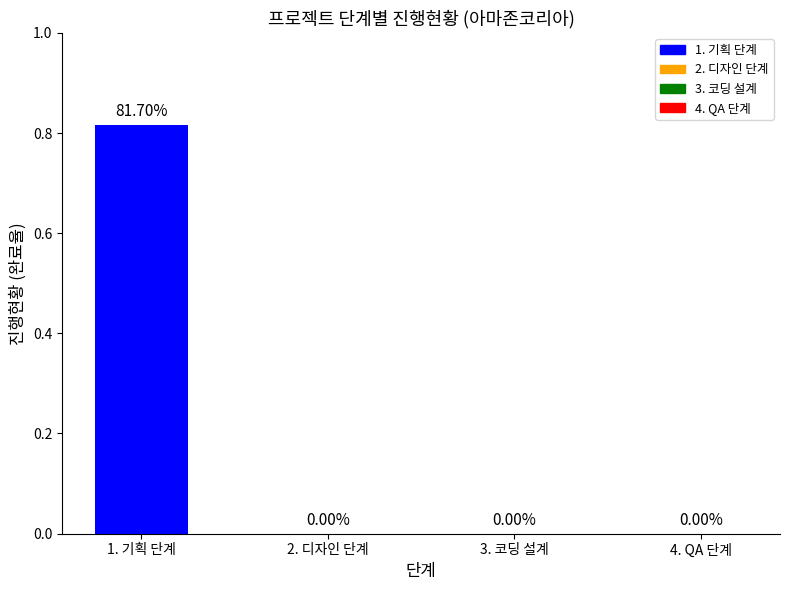

Between 1. 기획 단계 and 2. 디자인 단계, which is larger?

1. 기획 단계